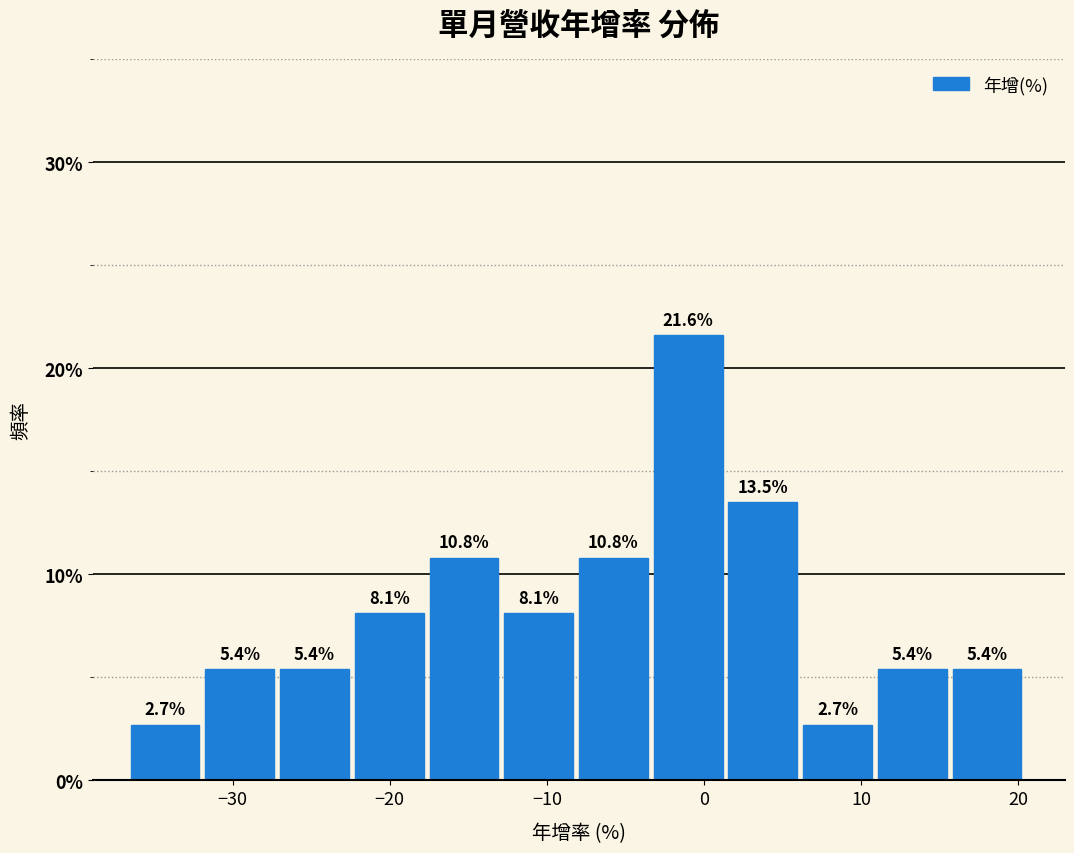

Reading left to right, transcribe this chart: for each bar, give the range it covers on the x-axis and its height. The bar edges are not printed on the chart, so give them approximately, as read against the axis.

-36 to -32: 2.7
-32 to -27: 5.4
-27 to -22: 5.4
-22 to -17: 8.1
-17 to -13: 10.8
-13 to -8: 8.1
-8 to -3: 10.8
-3 to 2: 21.6
2 to 6: 13.5
6 to 11: 2.7
11 to 16: 5.4
16 to 21: 5.4